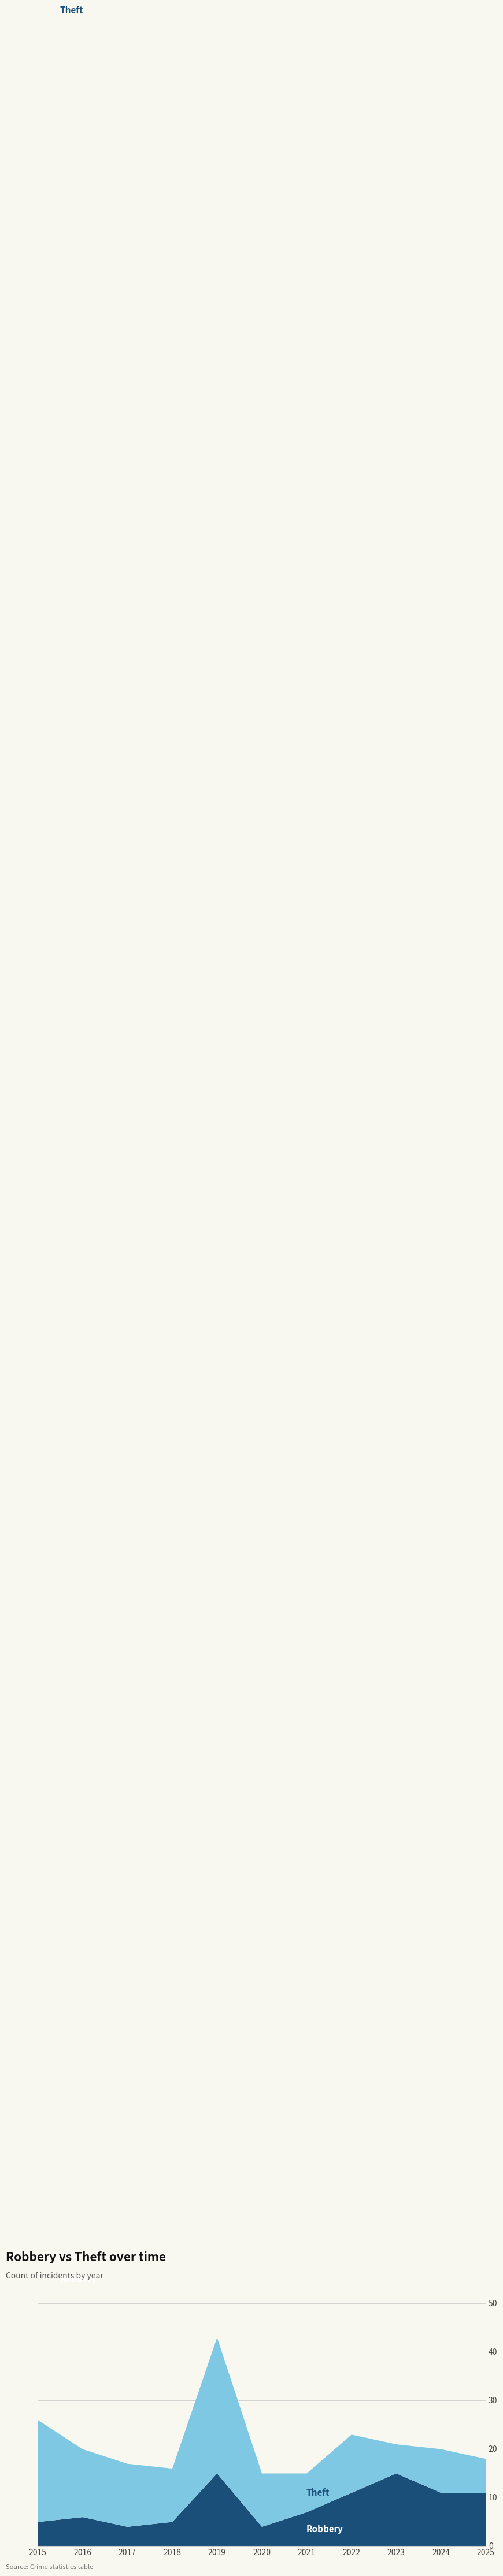

How many data points does each series have?

11